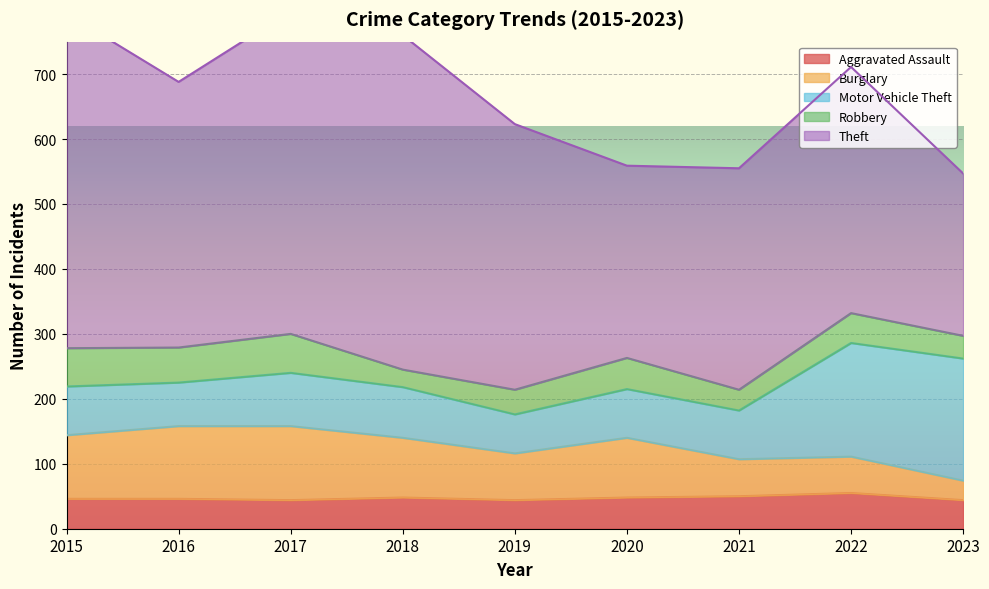

The value of Aggravated Assault at 2023 is 44. True or false?

True